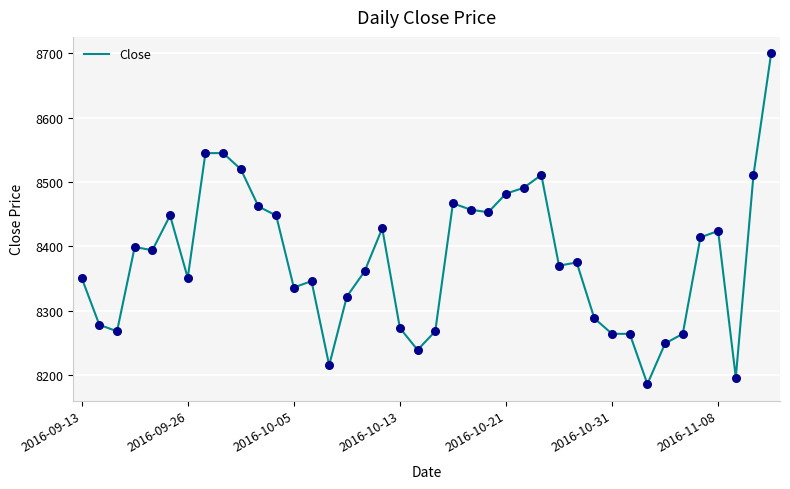

What is the minimum value shown in the chart?

8186